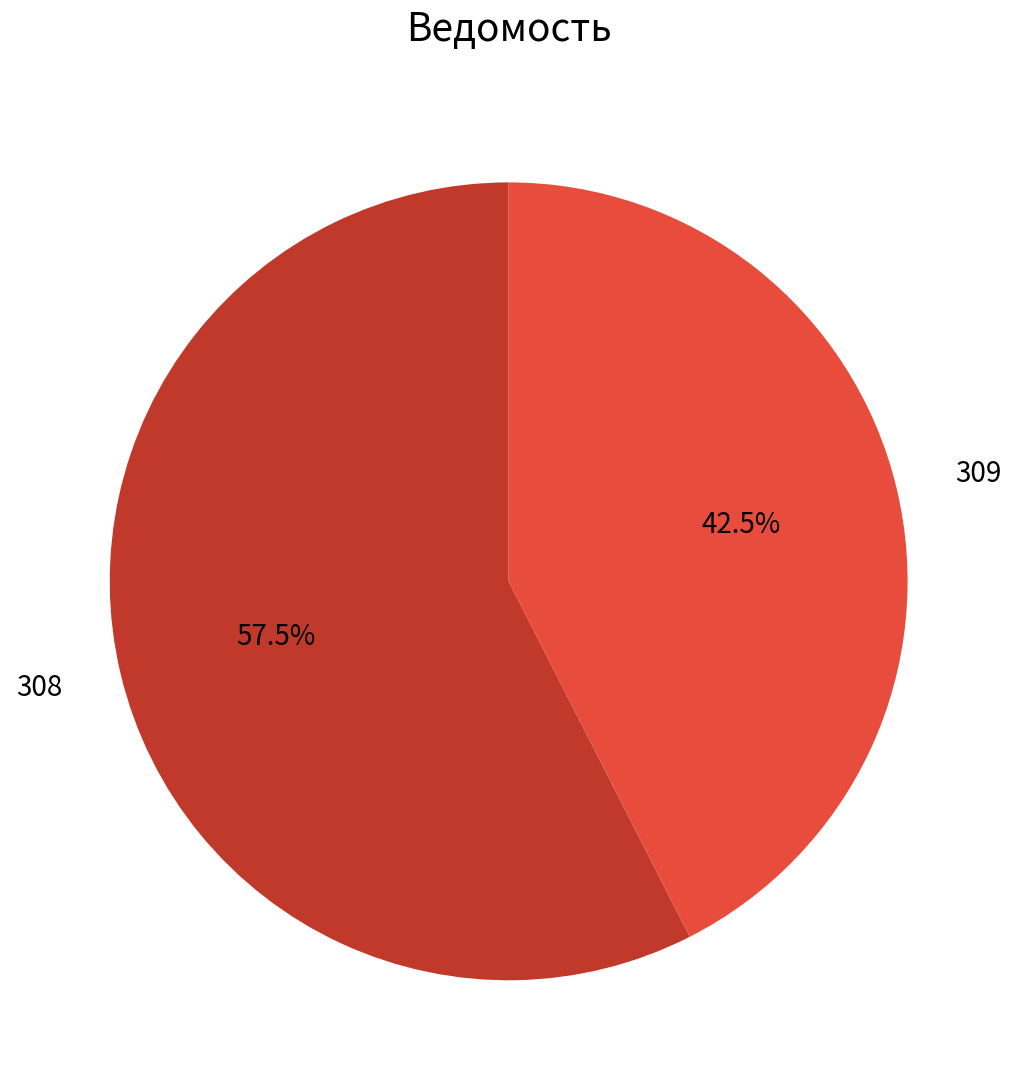

Rank the categories by value from highest to lowest.

308, 309